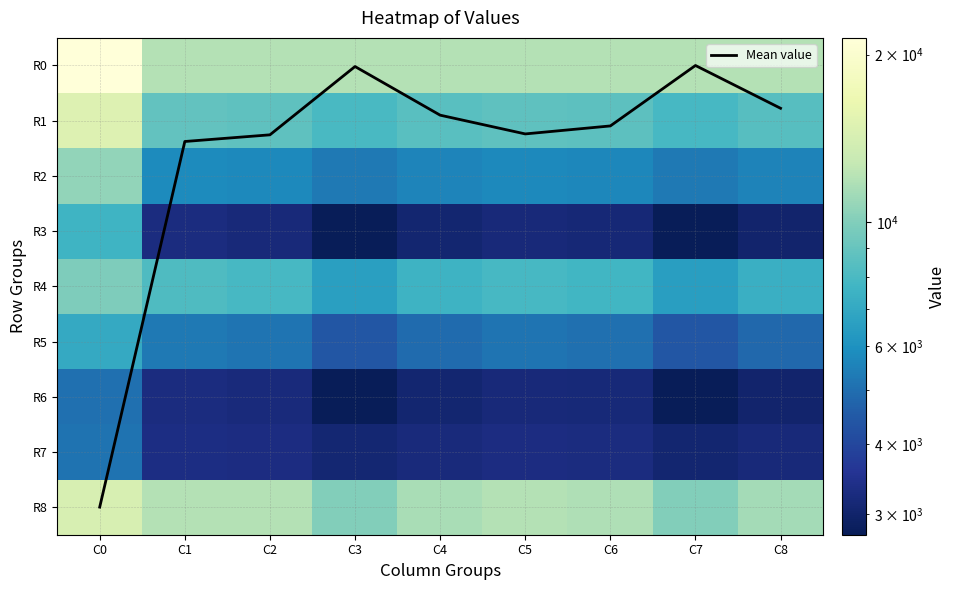

Between C7 and C5, which is larger?

C5